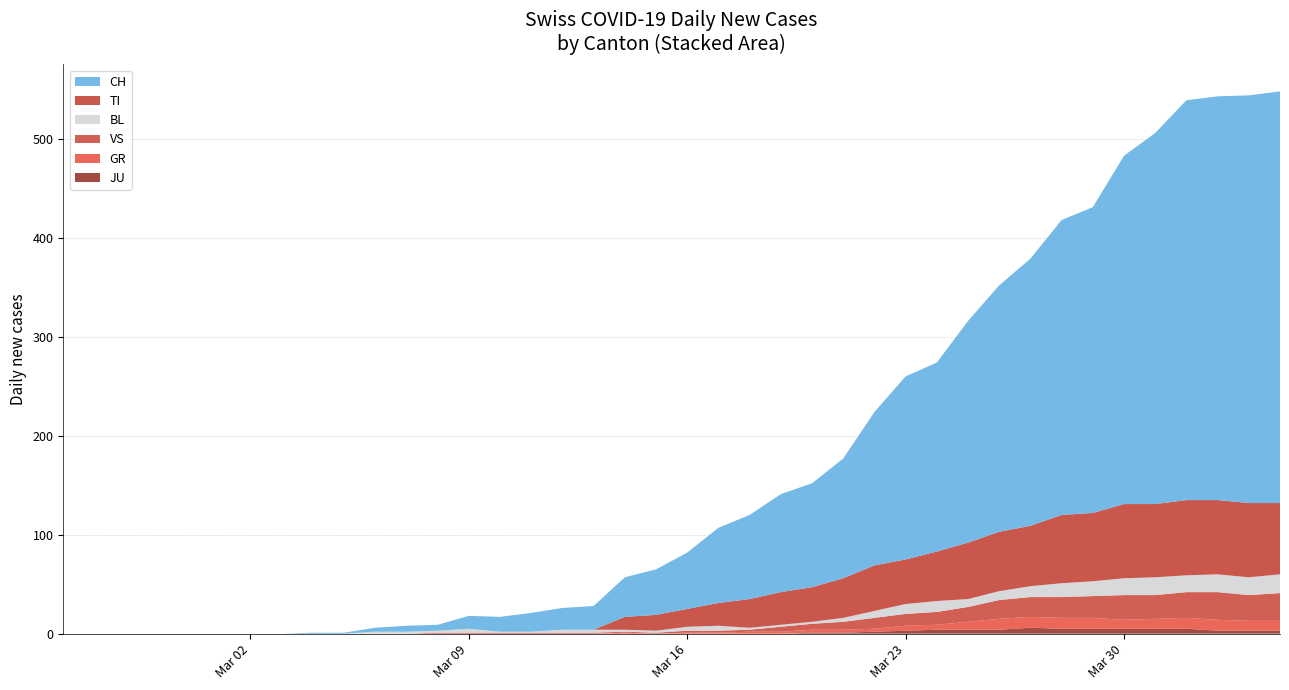

Reading right to left, transcribe all the data shown in this chart.

TI: 72	75	75	76	74	75	69	69	61	60	57	50	45	46	40	35	33	29	23	18	16	13	0	0	0	0	0	0	0	0	0	0	0	0	0	0	0	0	0	0
GR: 10	10	11	11	10	9	11	11	11	11	8	5	5	3	3	3	2	2	1	1	0	1	0	0	0	0	0	0	0	0	0	0	0	0	0	0	0	0	0	0
JU: 3	3	3	5	5	5	5	5	6	4	4	4	3	2	1	1	0	0	0	0	0	0	0	0	0	0	0	0	0	0	0	0	0	0	0	0	0	0	0	0
VS: 28	26	28	26	24	25	22	21	20	19	15	13	12	11	8	6	5	2	2	2	1	1	1	1	1	1	1	1	0	0	0	0	0	0	0	0	0	0	0	0
BL: 19	18	18	17	18	17	15	14	11	9	8	11	10	7	4	2	2	2	5	4	2	2	3	3	1	1	4	2	2	2	0	0	0	0	0	0	0	0	0	0
CH: 416	412	408	404	375	352	309	298	270	249	224	191	185	155	121	105	99	85	76	57	46	40	24	22	19	15	13	6	6	4	1	1	0	0	0	0	0	0	0	0